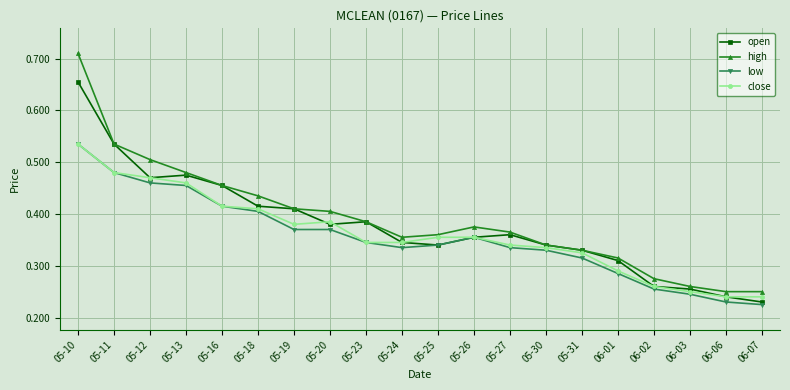

How many series are shown in this chart?

4